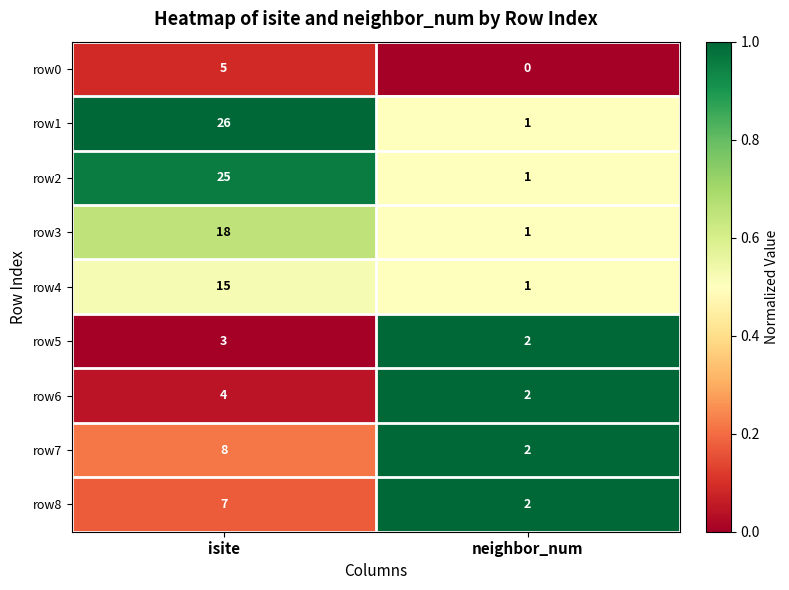

The row6 series shows 3 at neighbor_num. True or false?

False